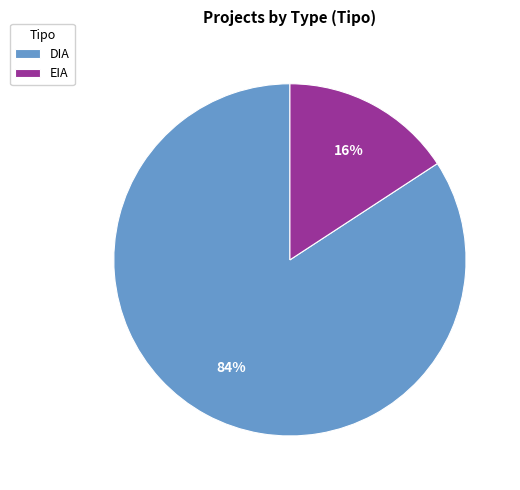

Approximately how many times larger is the value at EIA compared to DIA?

0.2